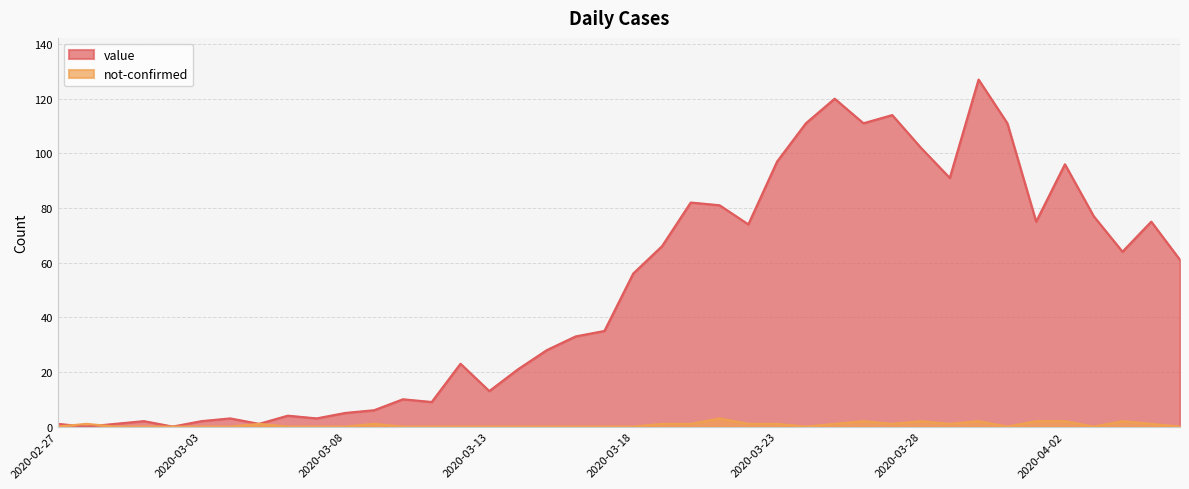

What is the highest value of the value series?

127